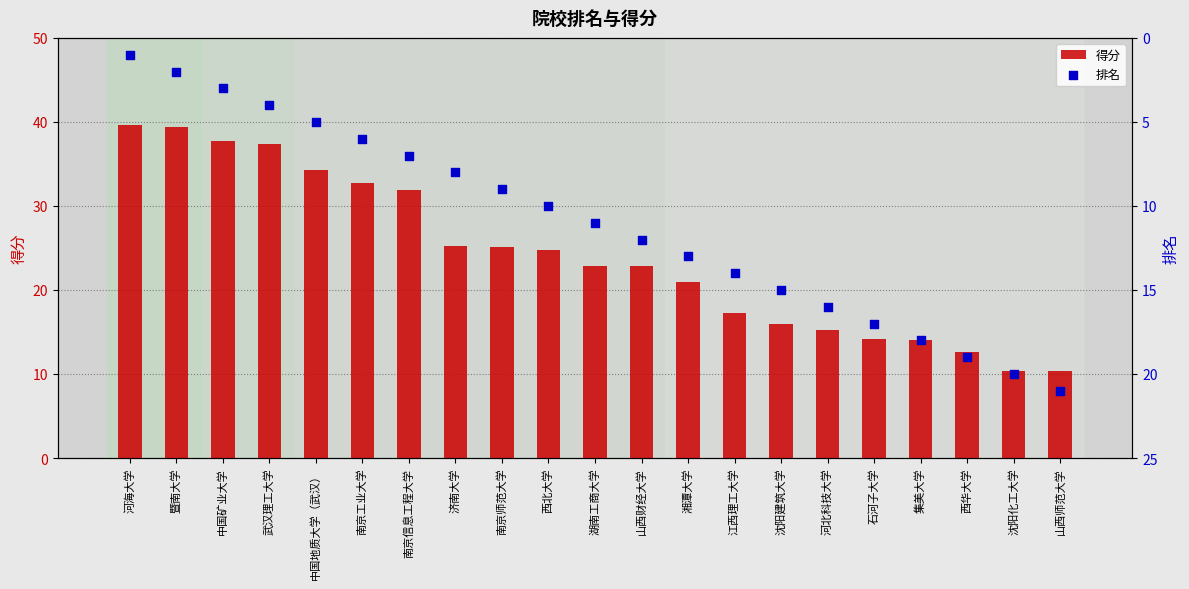

Is the value of 排名 at 中国地质大学（武汉） greater than the value of 得分 at 江西理工大学?

No